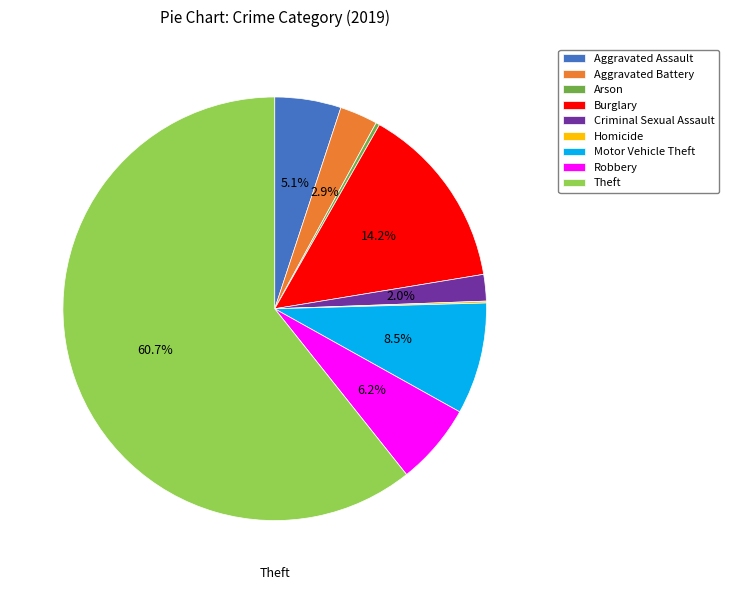

Approximately how many times larger is the value at Robbery compared to Burglary?

0.4